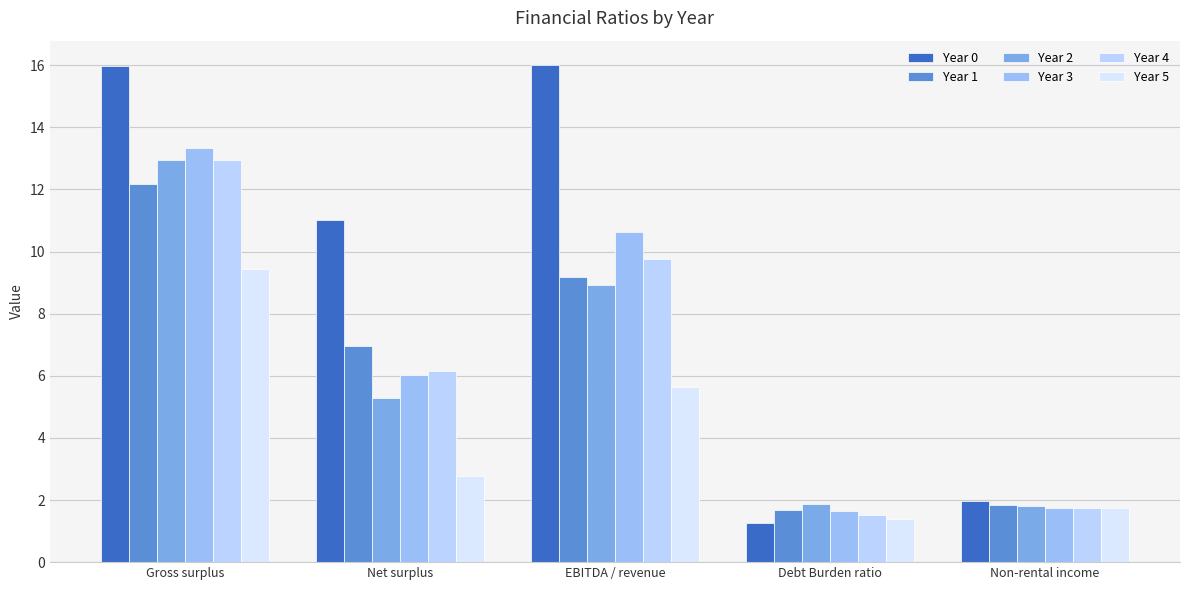

What is the value of the Year 5 bar at the 3rd from the left?

5.6